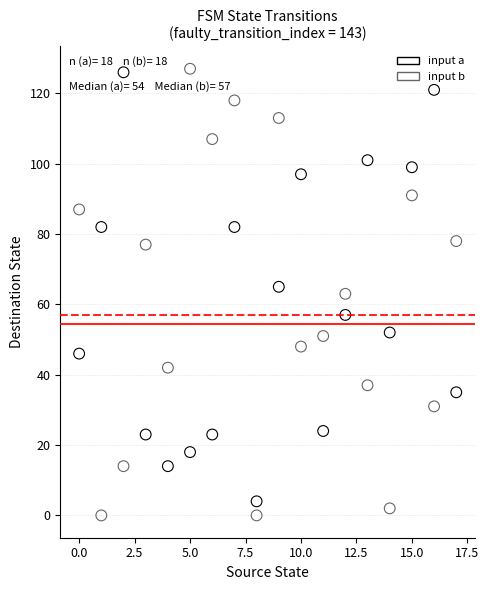

Which series has the widest spread of Y values?

input b